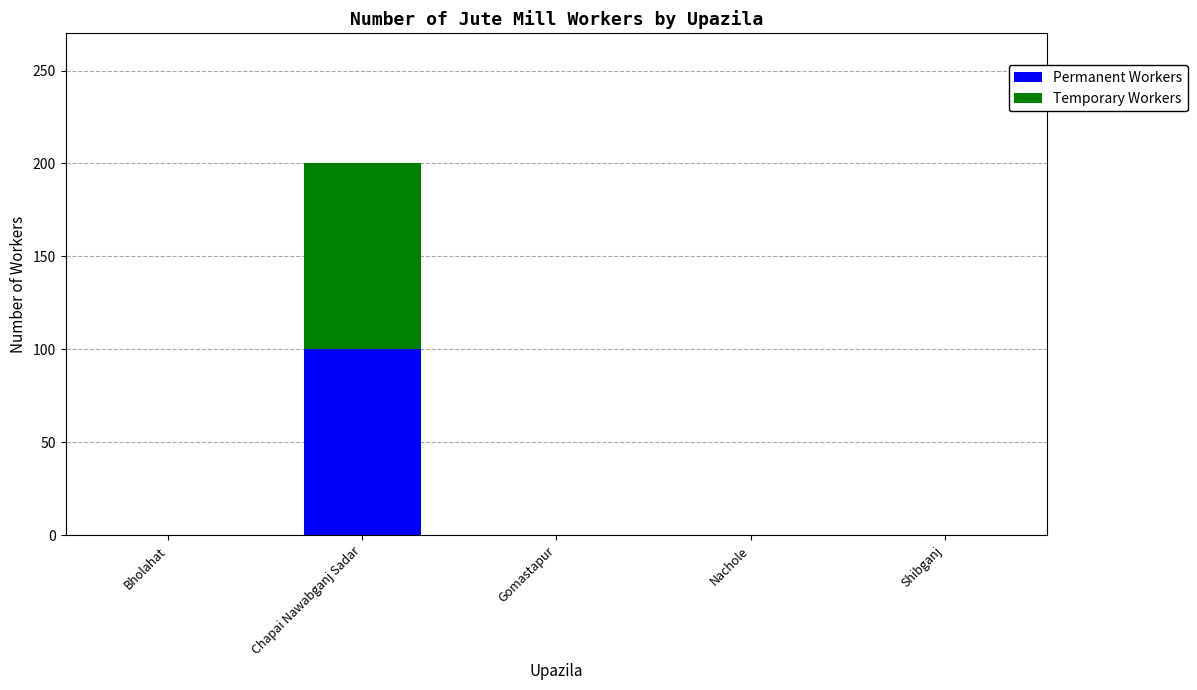

Is it true that Permanent Workers equals 0 at Bholahat?

True